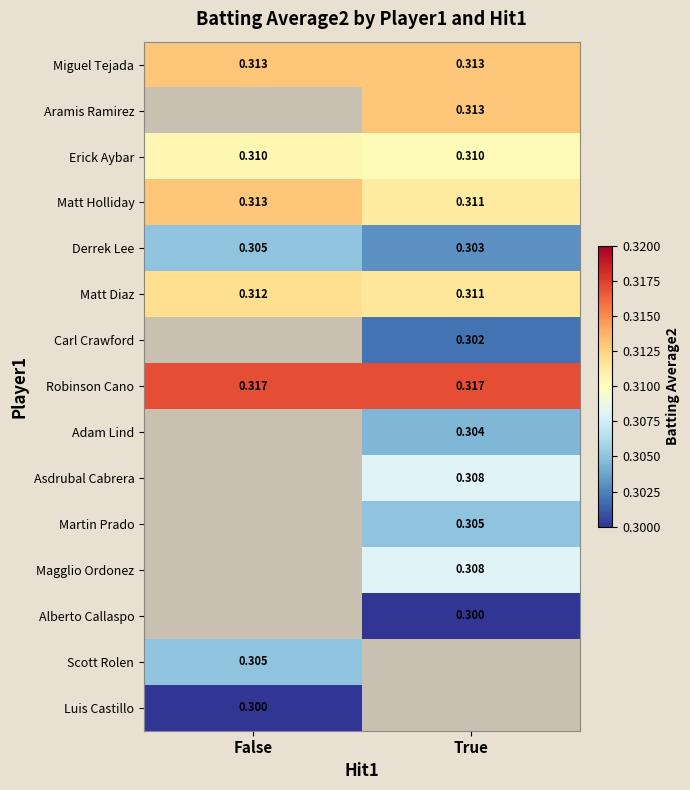

What is the maximum value for Matt Diaz?

0.3